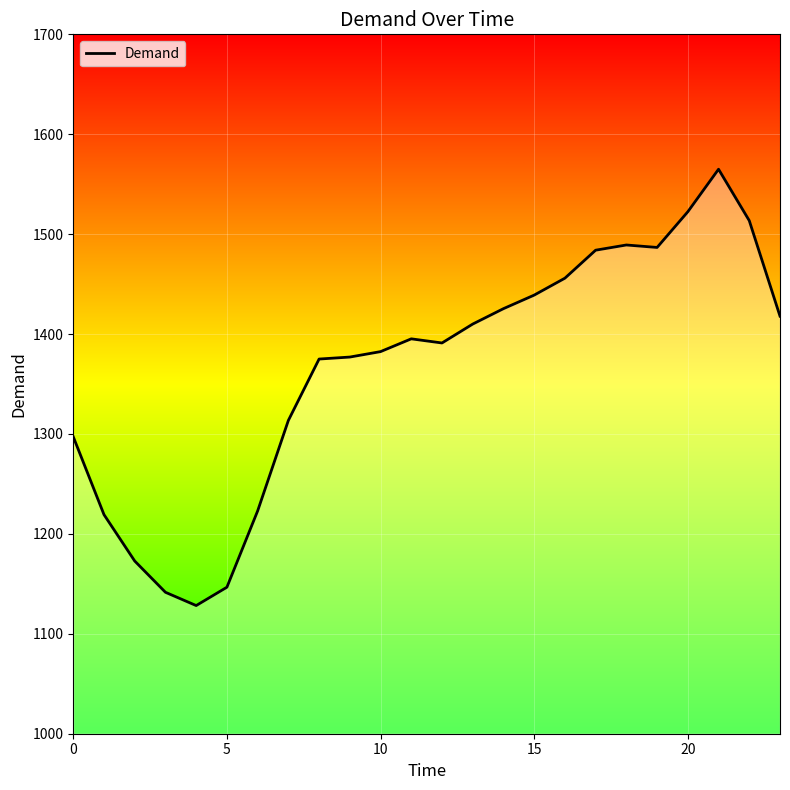

What is the minimum value shown in the chart?

1128.3